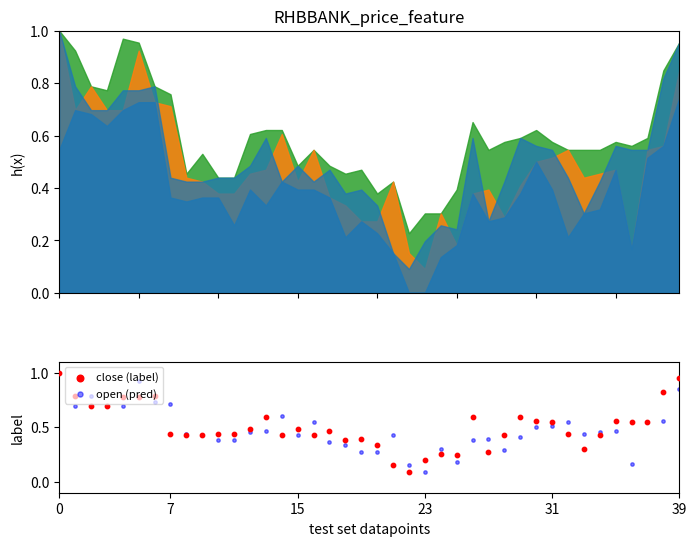

Is the value of close (label) at 27 greater than the value of open (pred) at 38?

No